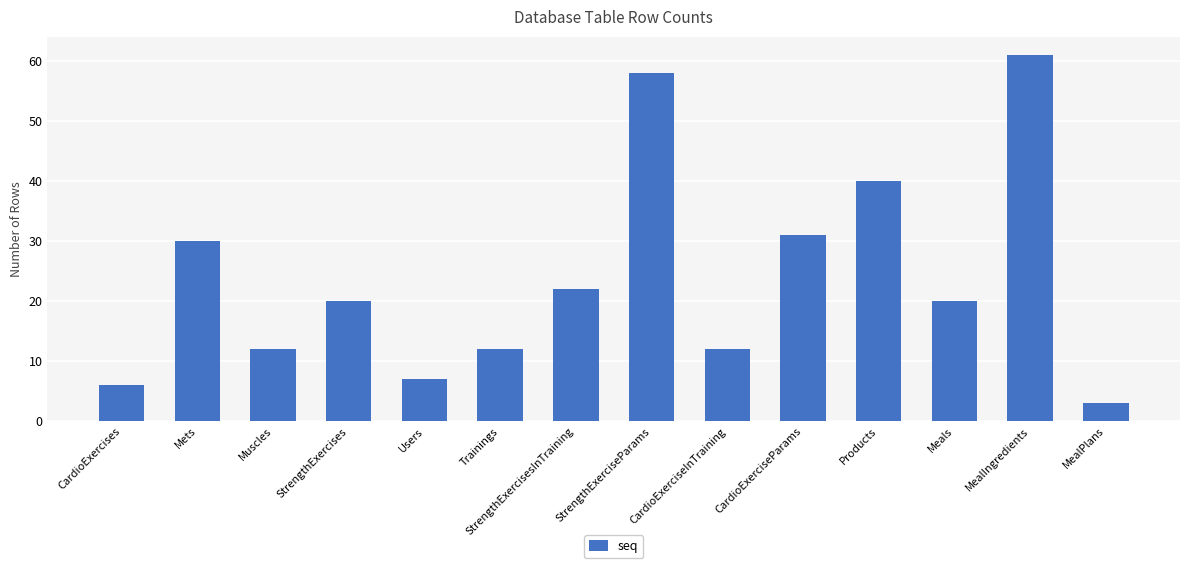

Which category has the lowest value across all series?

MealPlans